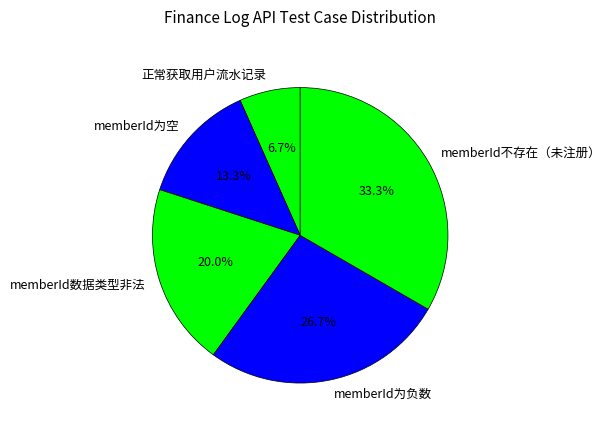

To the nearest percent, what is the average slice percentage?

20%